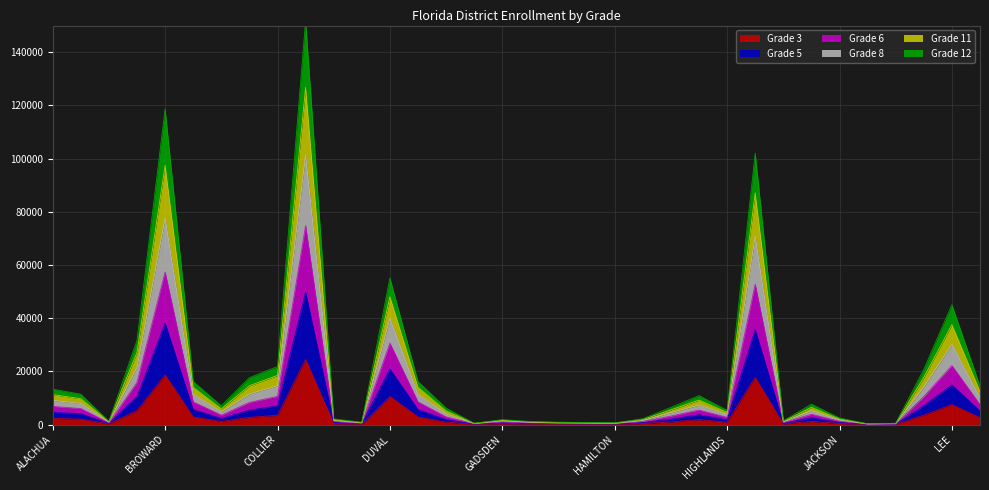

What is the label of the 21st point from the left?

HAMILTON